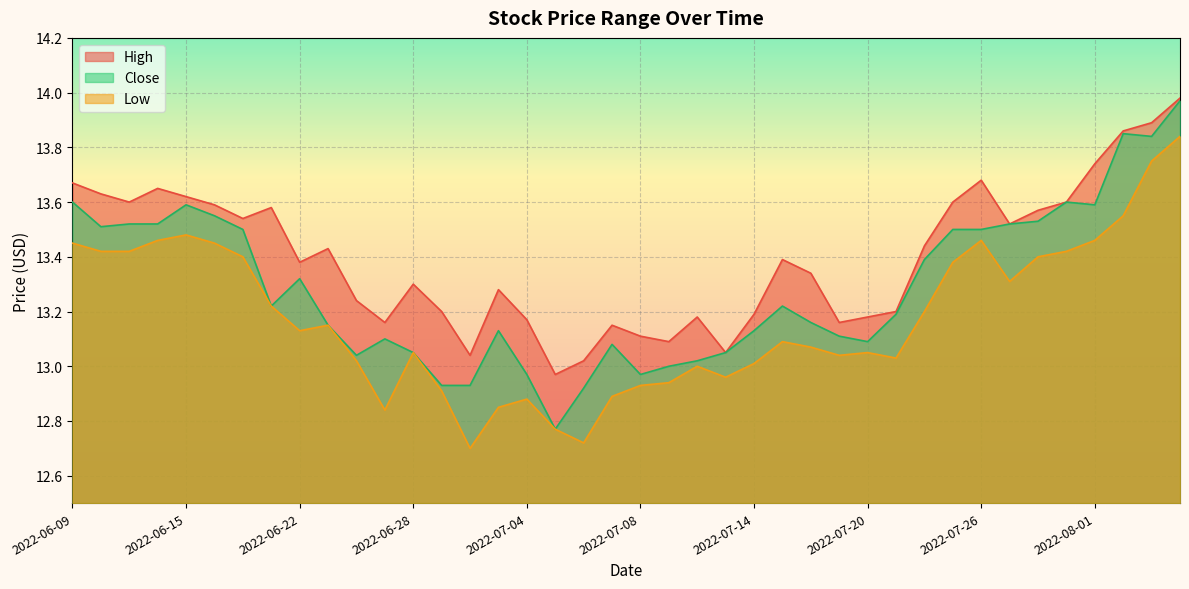

What is the difference between the High values at 2022-07-19 and 2022-08-04?

0.8